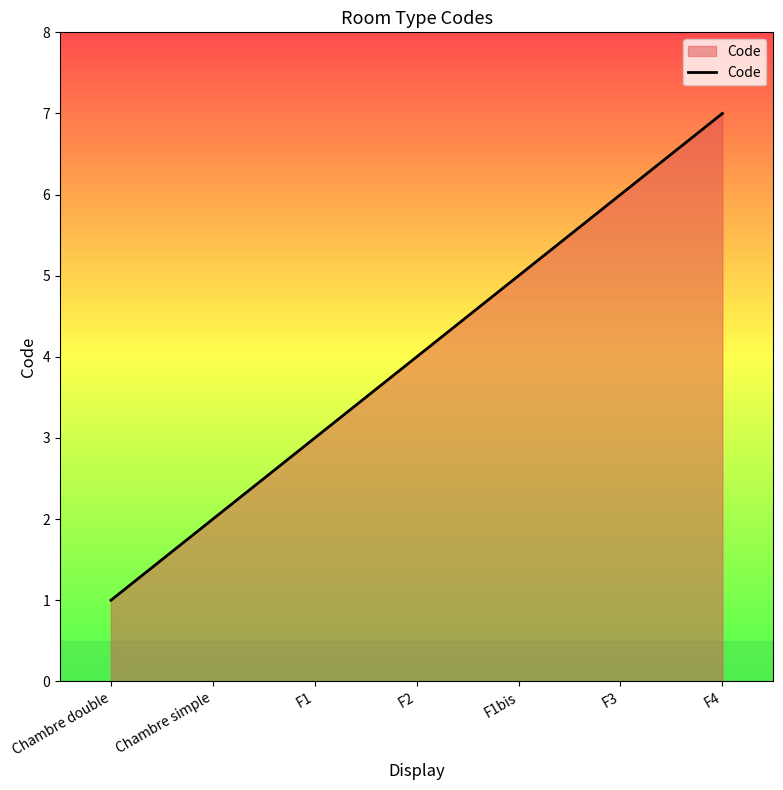

True or false: the data shows 3 at Chambre simple.

False